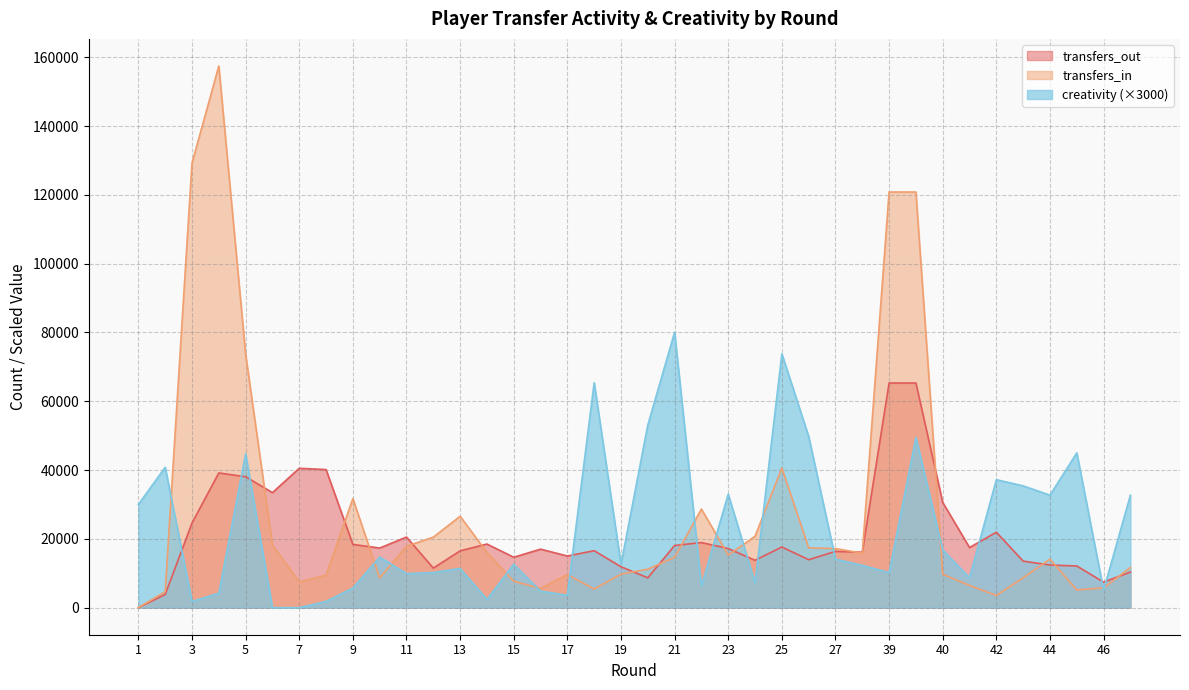

The value of transfers_in at 42 is 3549.0. True or false?

True